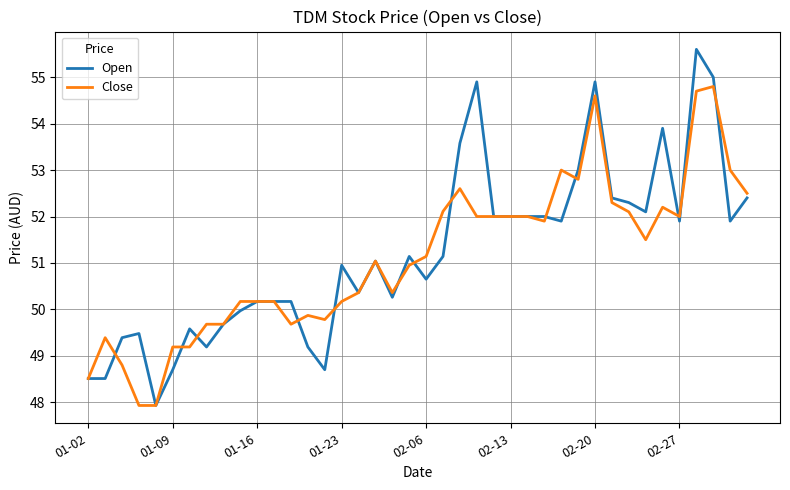

Which series has the largest range (max minus min)?

Open